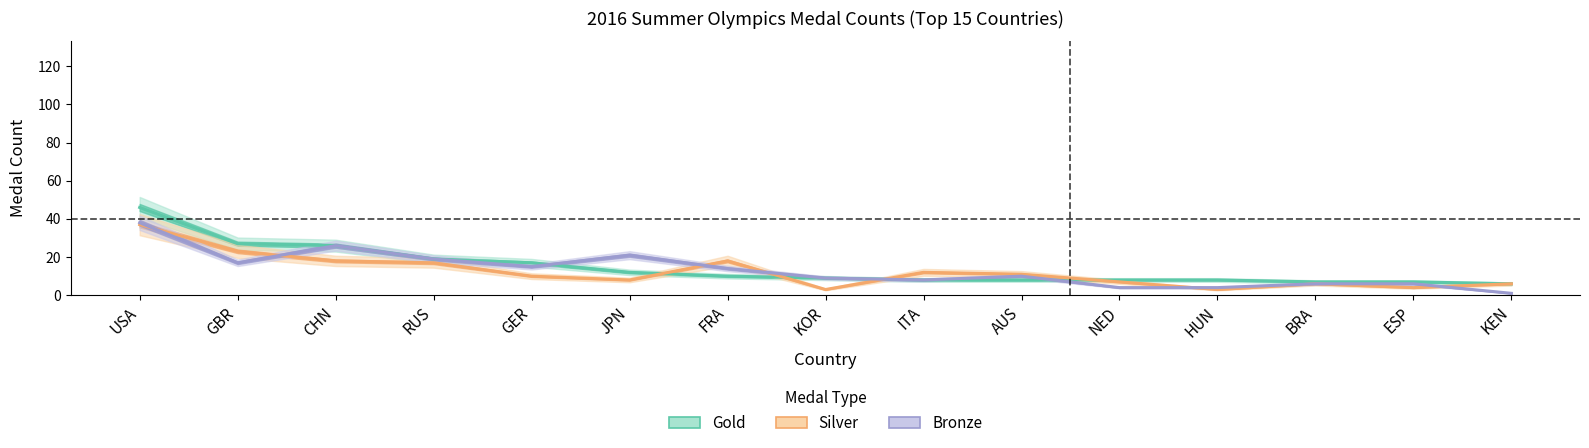

Reading right to left, list all the values displayed in this chart.

Gold: KEN=6	ESP=7	BRA=7	HUN=8	NED=8	AUS=8	ITA=8	KOR=9	FRA=10	JPN=12	GER=17	RUS=19	CHN=26	GBR=27	USA=46
Silver: KEN=6	ESP=4	BRA=6	HUN=3	NED=7	AUS=11	ITA=12	KOR=3	FRA=18	JPN=8	GER=10	RUS=17	CHN=18	GBR=23	USA=37
Bronze: KEN=1	ESP=6	BRA=6	HUN=4	NED=4	AUS=10	ITA=8	KOR=9	FRA=14	JPN=21	GER=15	RUS=19	CHN=26	GBR=17	USA=38